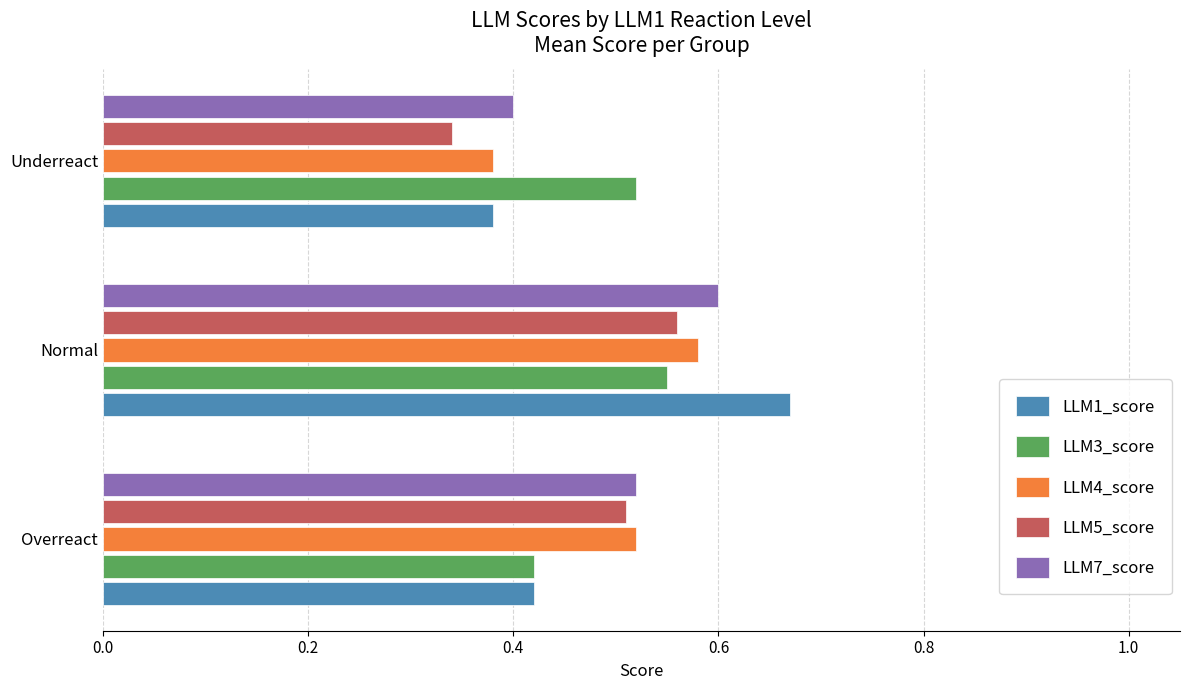

Count the LLM3_score values in the range 0 to 1.

3